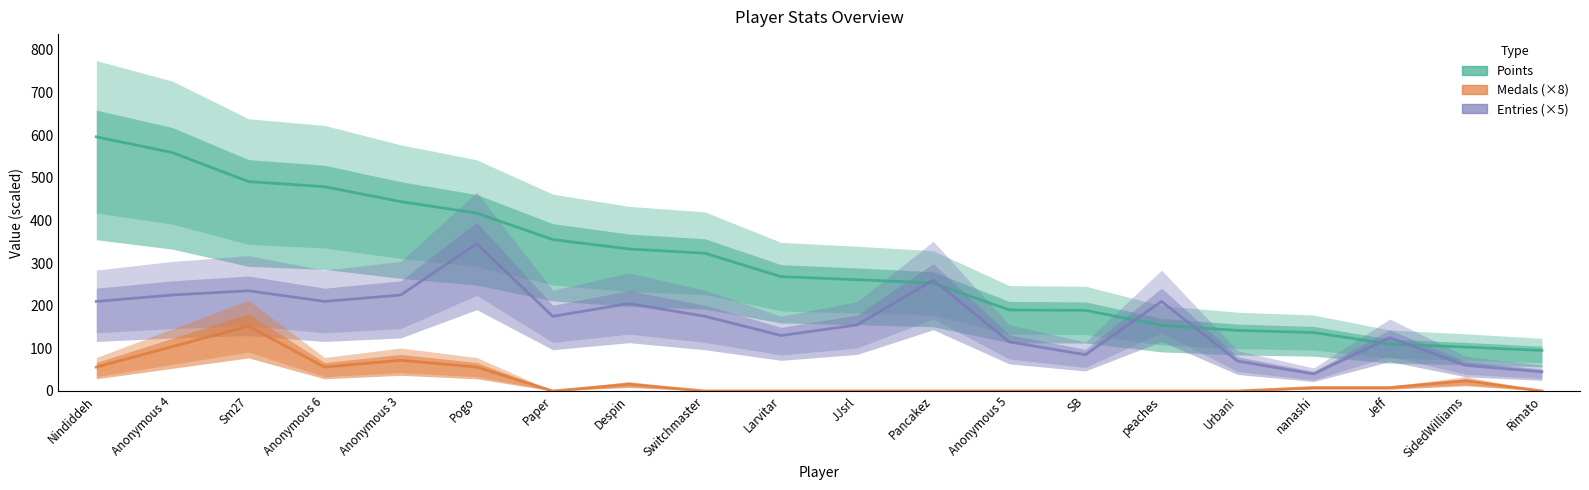

At which category is the sum across all series the highest?

Anonymous 4